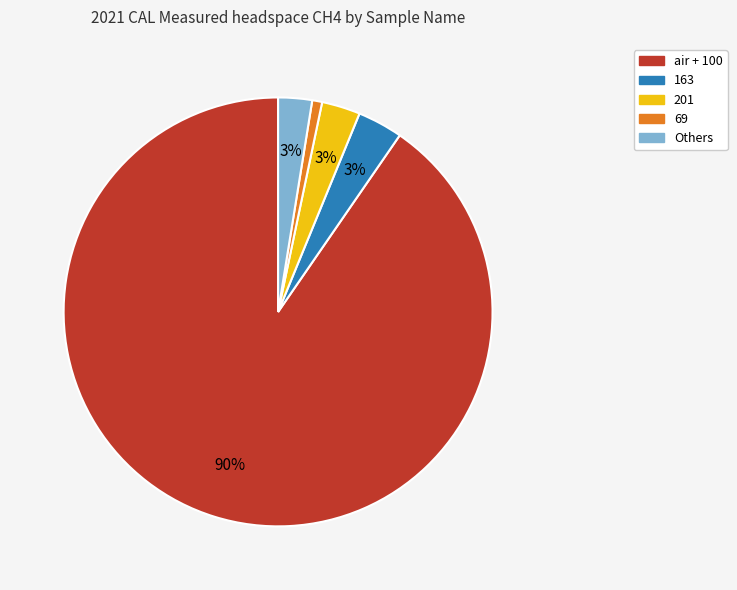

Is there any slice that represents more than half of the pie?

Yes